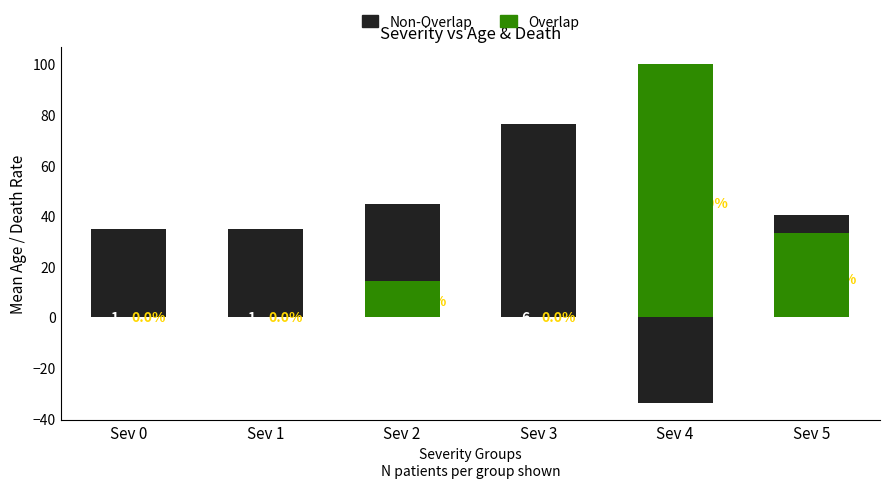

Which has a higher value, Sev 0 or Sev 1?

Sev 0